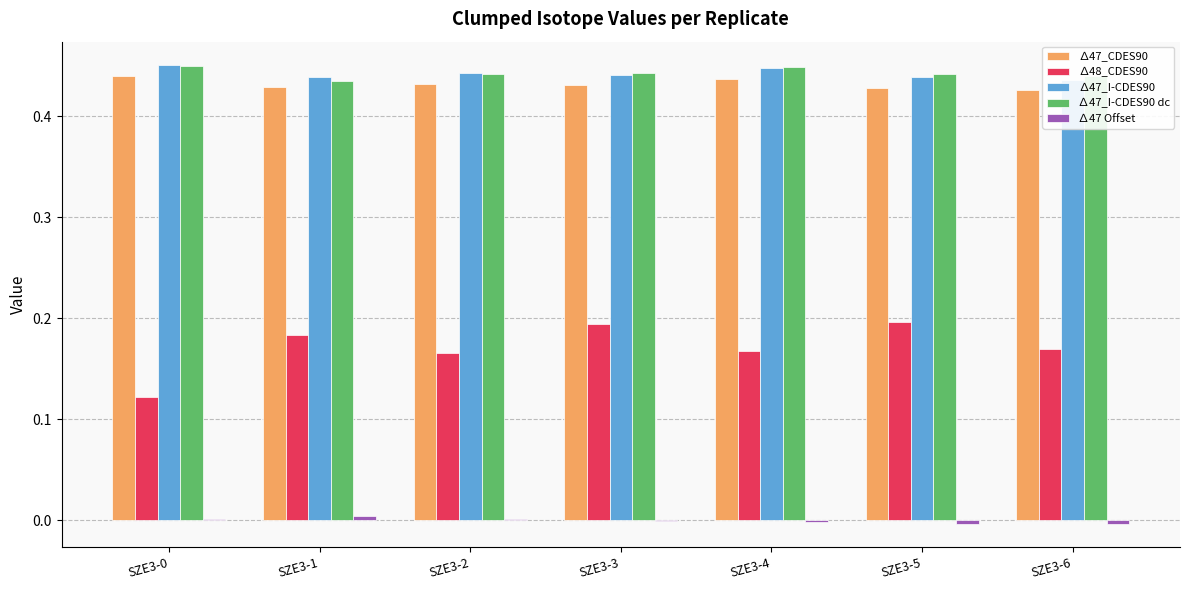

Between SZE3-4 and SZE3-2, which is larger?

SZE3-4